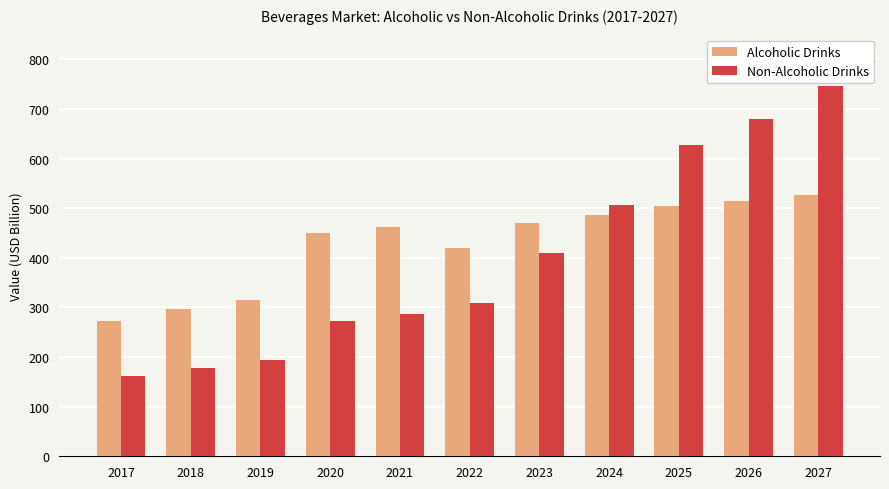

Between 2020 and 2024, which series saw the biggest shift?

Non-Alcoholic Drinks